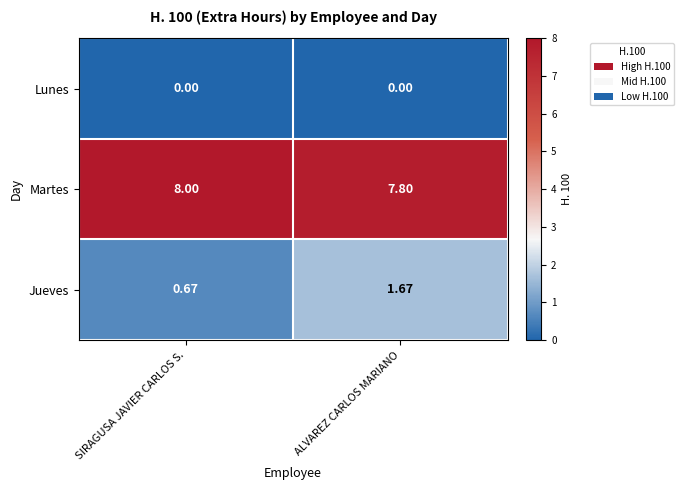

Which series has the largest total across all categories?

Martes